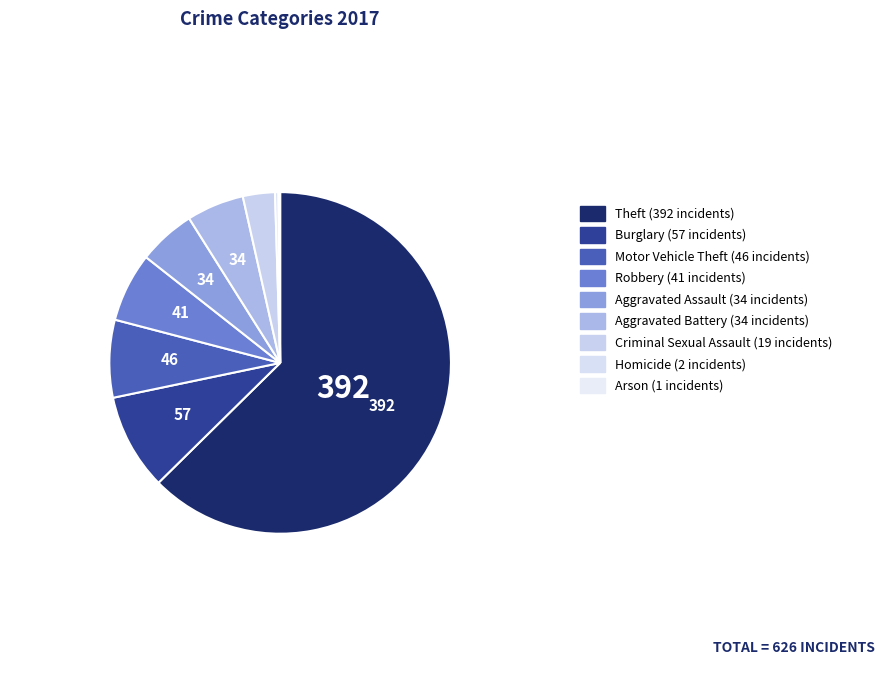

How many segments does this pie chart have?

9